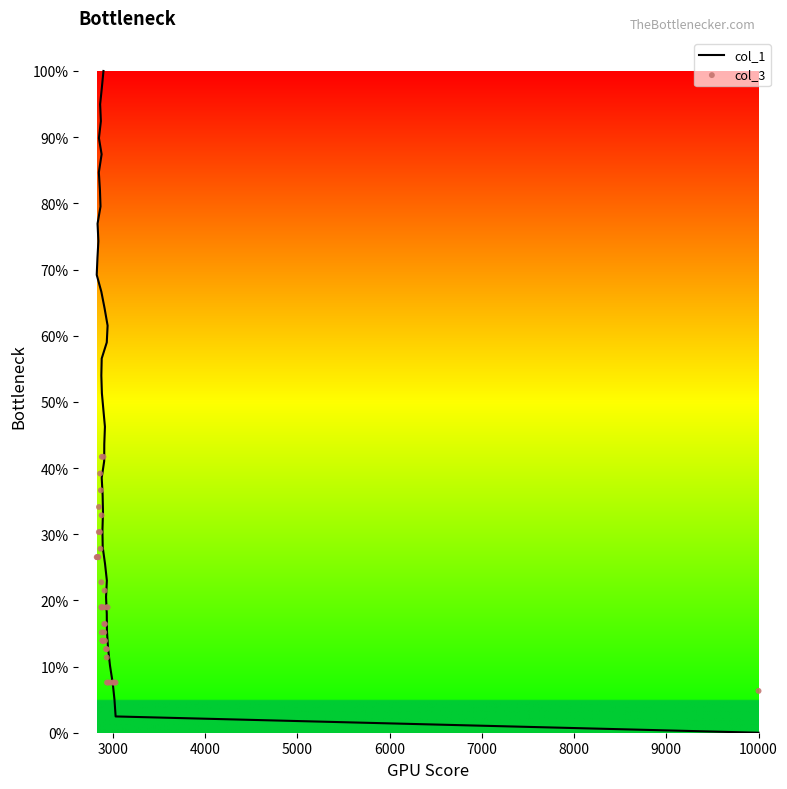

Which series has the largest total across all categories?

col_1